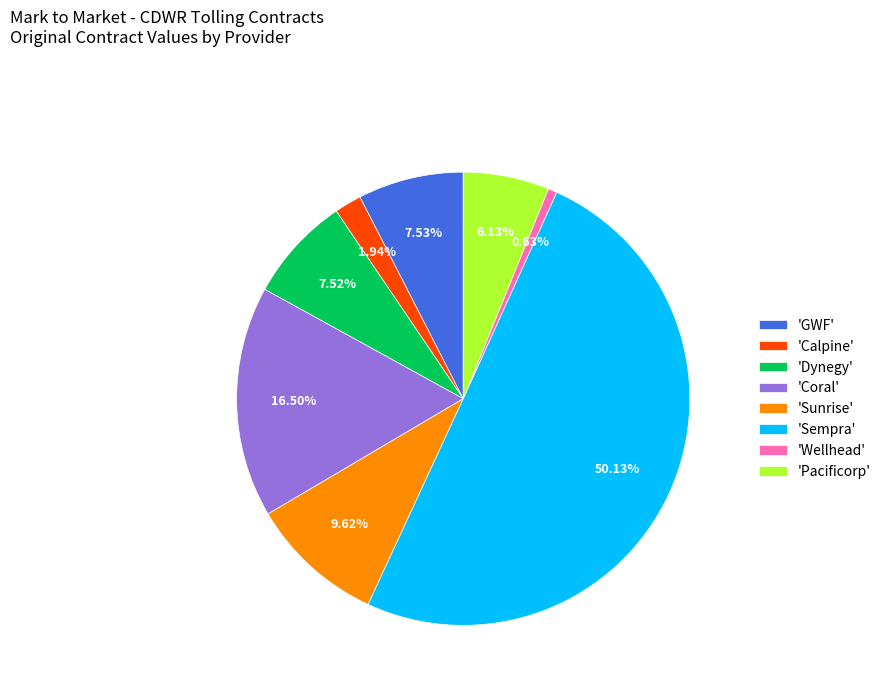

How many slices are in this pie chart?

8